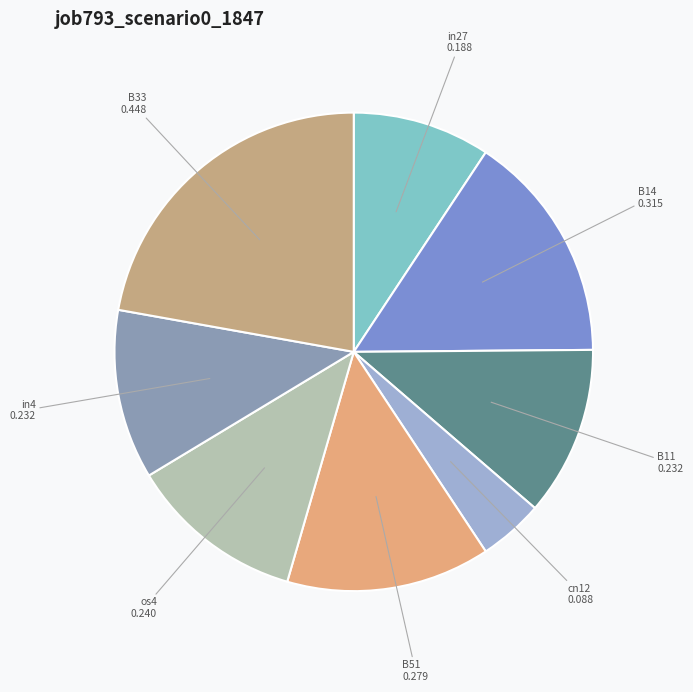

Is B33 the majority of the pie?

No